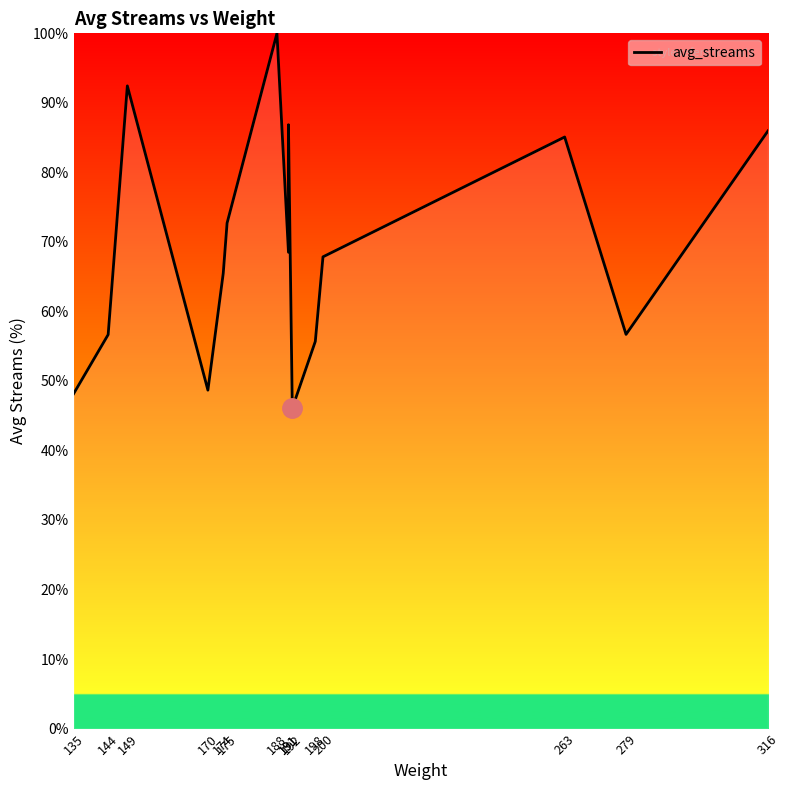

Is it true that the value at 144 is 20.8?

False